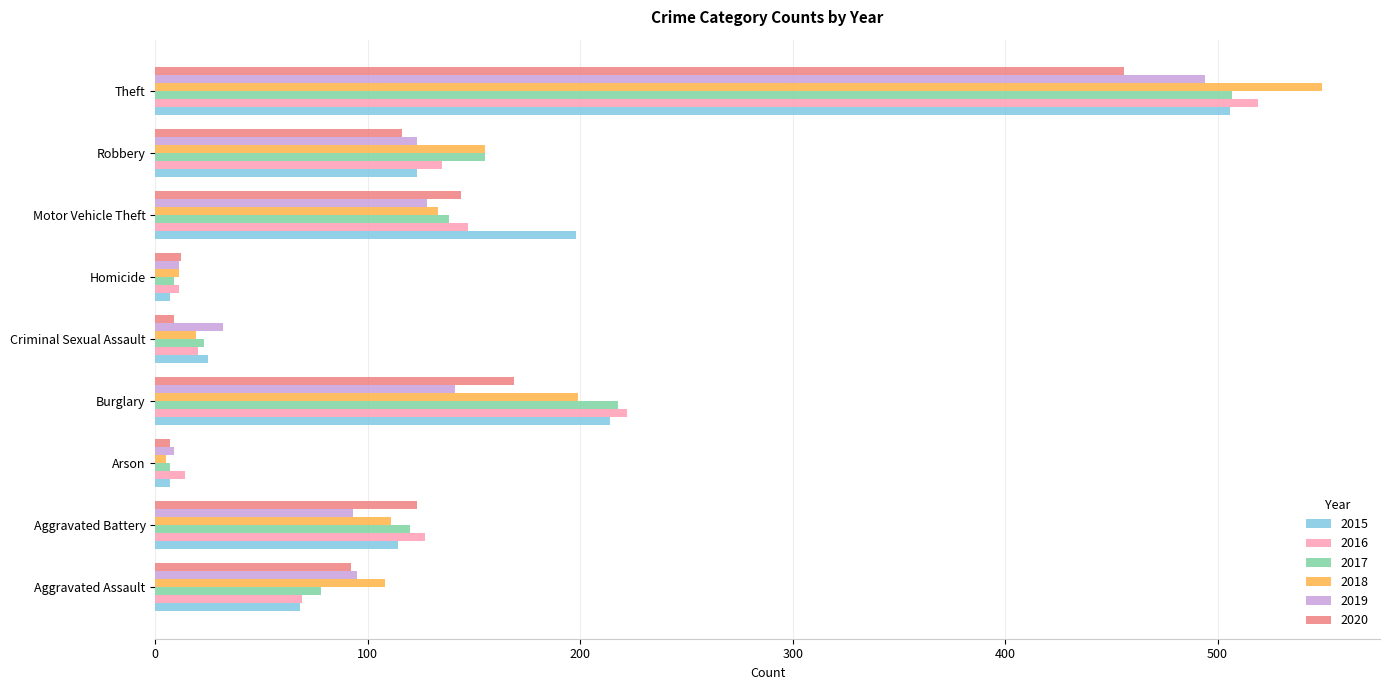

Is the value of 2016 at Aggravated Battery greater than the value of 2020 at Arson?

Yes